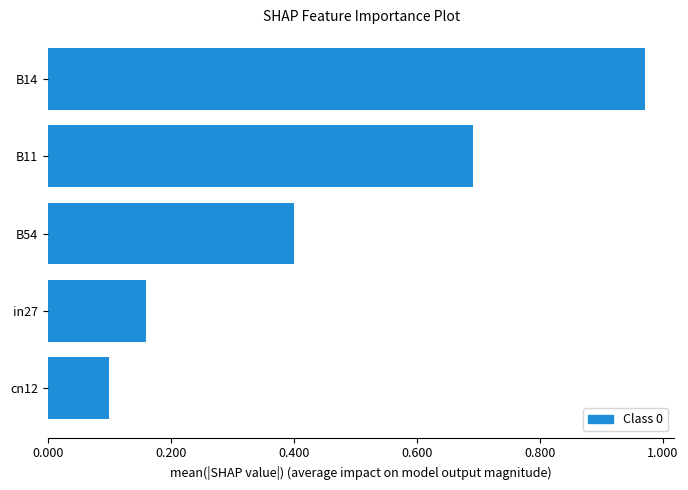

Which category has the highest value across all series?

B14